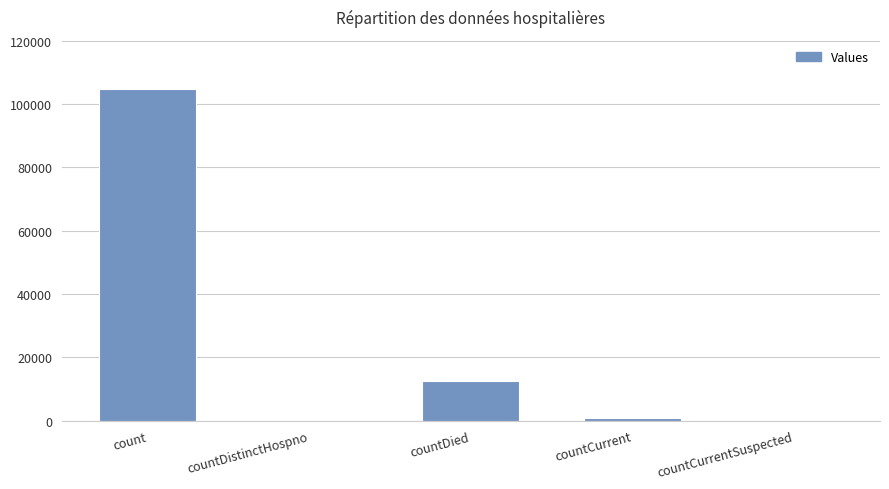

Reading left to right, what are all the values shown in this chart?

count=104613	countDistinctHospno=0	countDied=12591	countCurrent=812	countCurrentSuspected=0